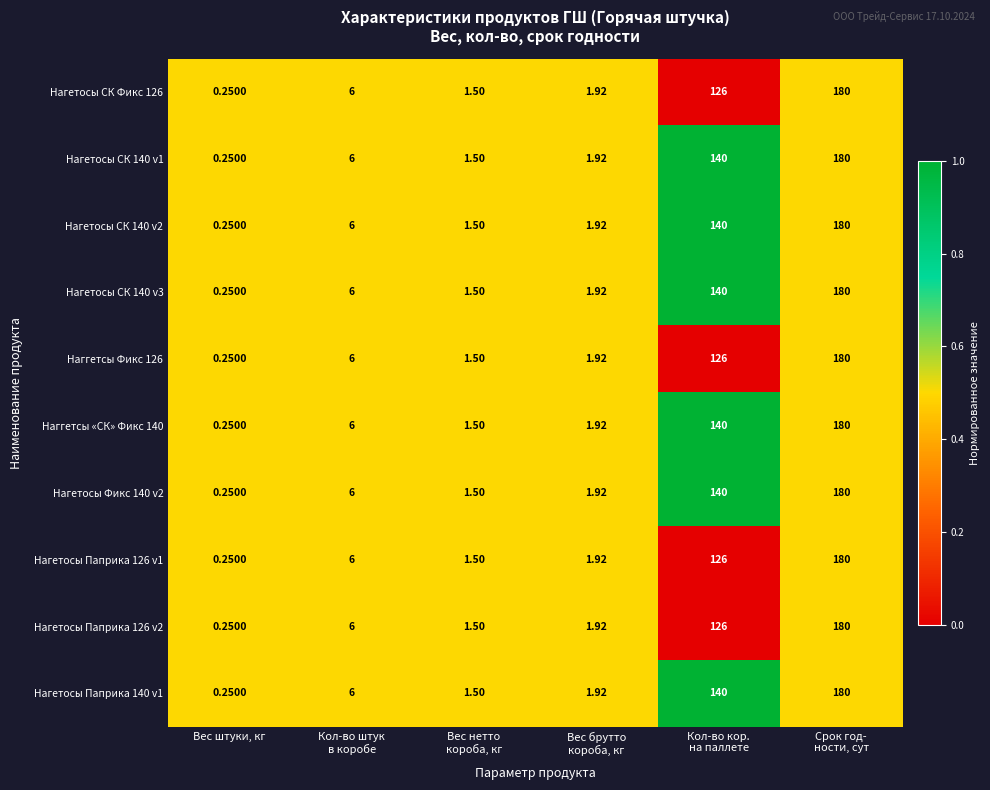

At which category does the chart reach its minimum across all series?

Вес штуки, кг